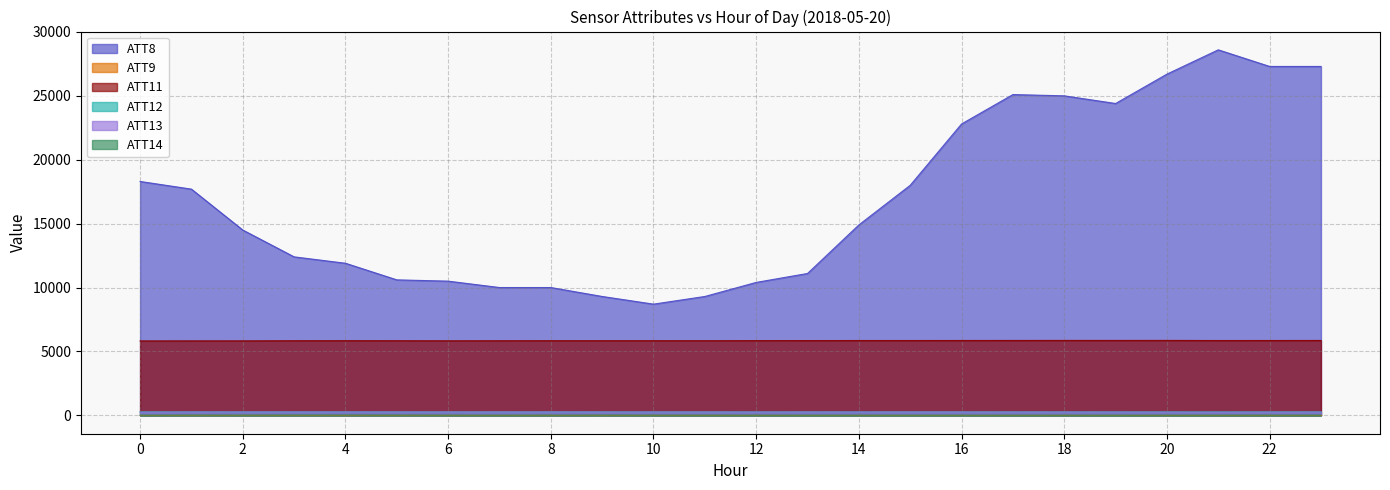

True or false: ATT11 and ATT14 intersect in this chart.

False